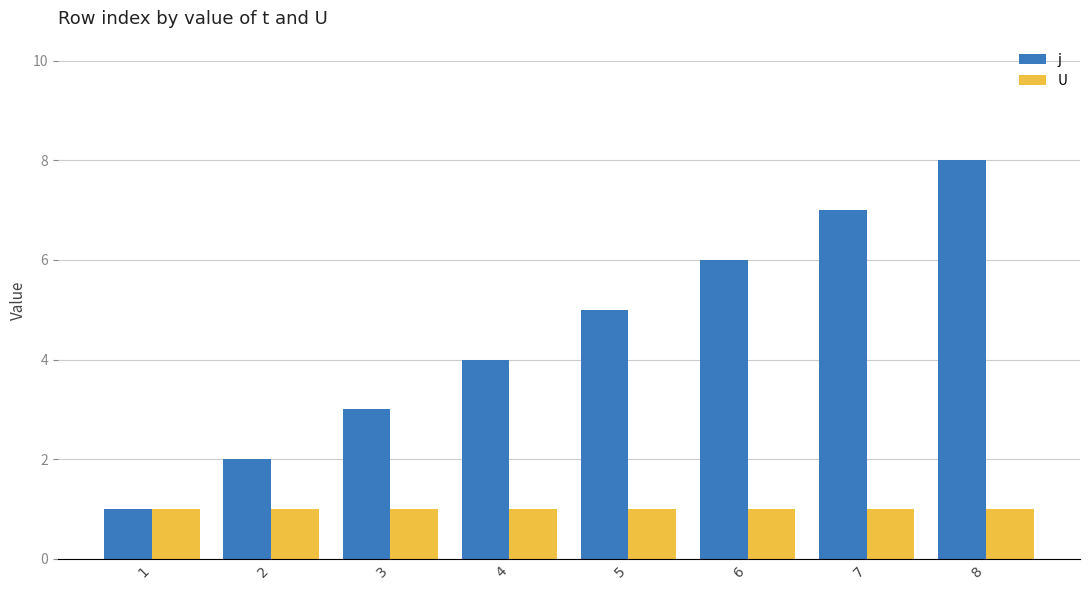

True or false: j has a value of 7 at 7.

True